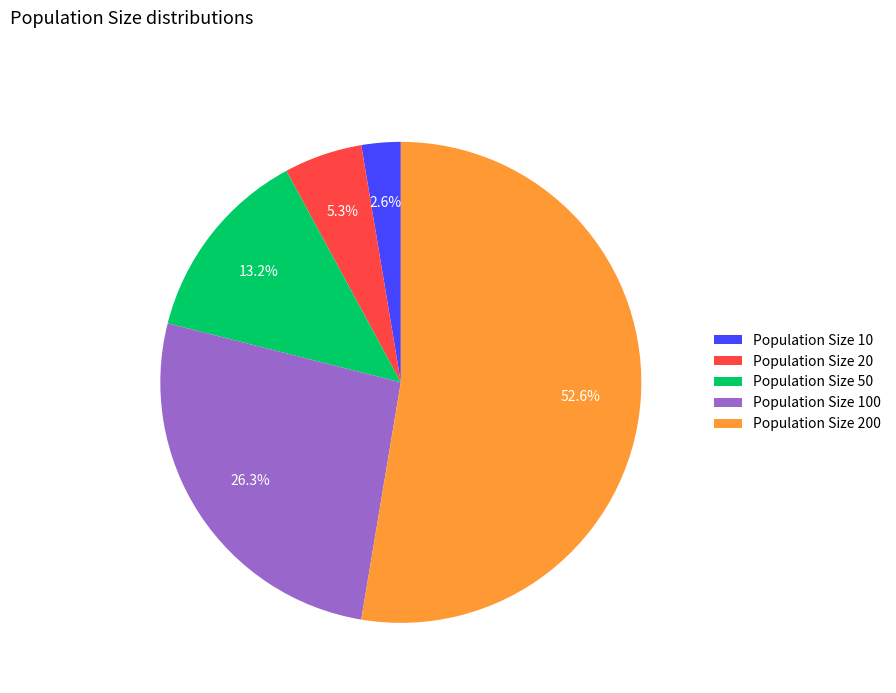

Count the number of slices in the pie.

5